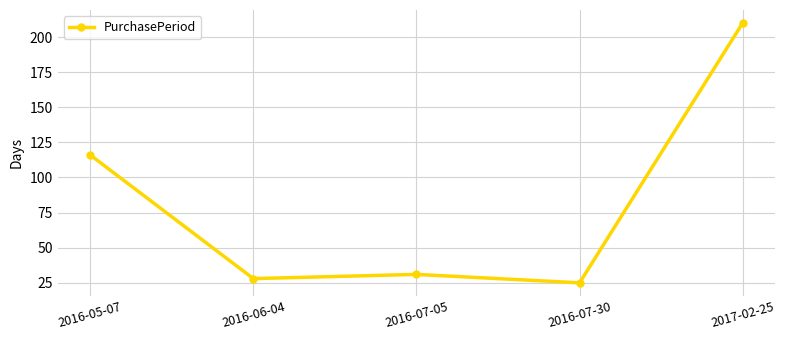

What is the label of the 4th point from the right?

2016-06-04